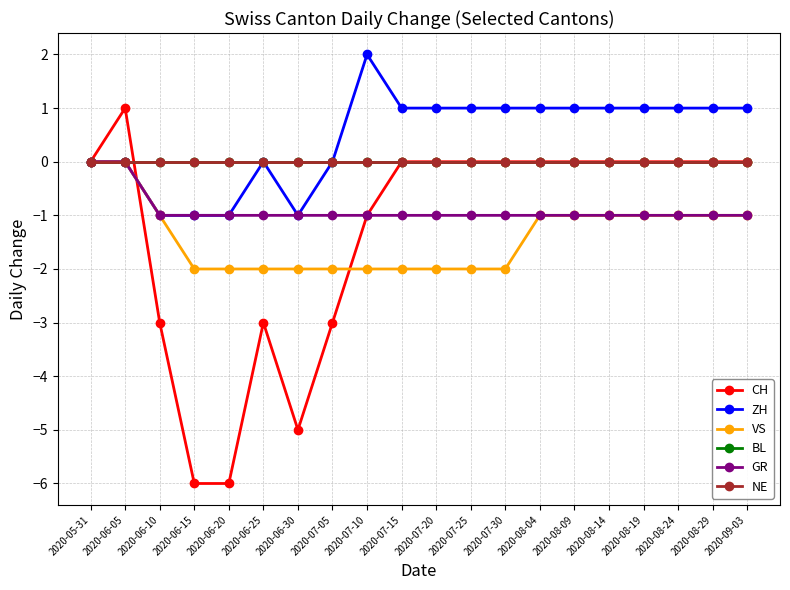

Reading right to left, list all the values displayed in this chart.

CH: 0	0	0	0	0	0	0	0	0	0	0	-1	-3	-5	-3	-6	-6	-3	1	0
ZH: 1	1	1	1	1	1	1	1	1	1	1	2	0	-1	0	-1	-1	-1	0	0
VS: -1	-1	-1	-1	-1	-1	-1	-2	-2	-2	-2	-2	-2	-2	-2	-2	-2	-1	0	0
BL: 0	0	0	0	0	0	0	0	0	0	0	0	0	0	0	0	0	0	0	0
GR: -1	-1	-1	-1	-1	-1	-1	-1	-1	-1	-1	-1	-1	-1	-1	-1	-1	-1	0	0
NE: 0	0	0	0	0	0	0	0	0	0	0	0	0	0	0	0	0	0	0	0